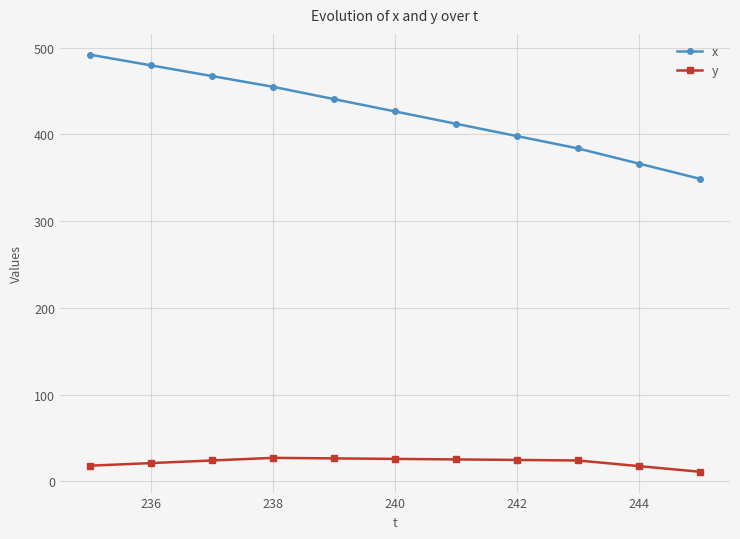

List the series in order of their peak value, lowest first.

y, x